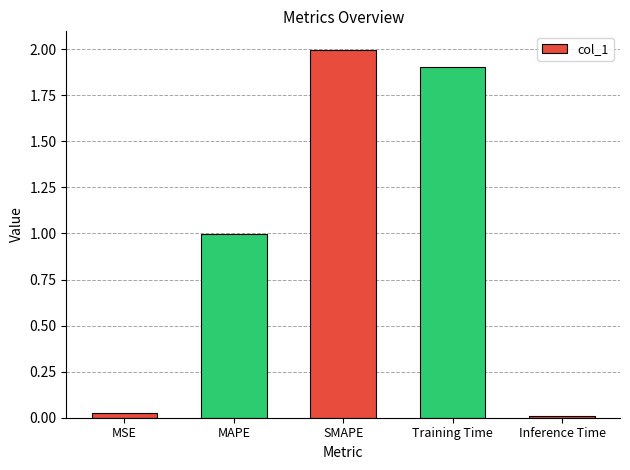

What is the sum of all values?

4.9